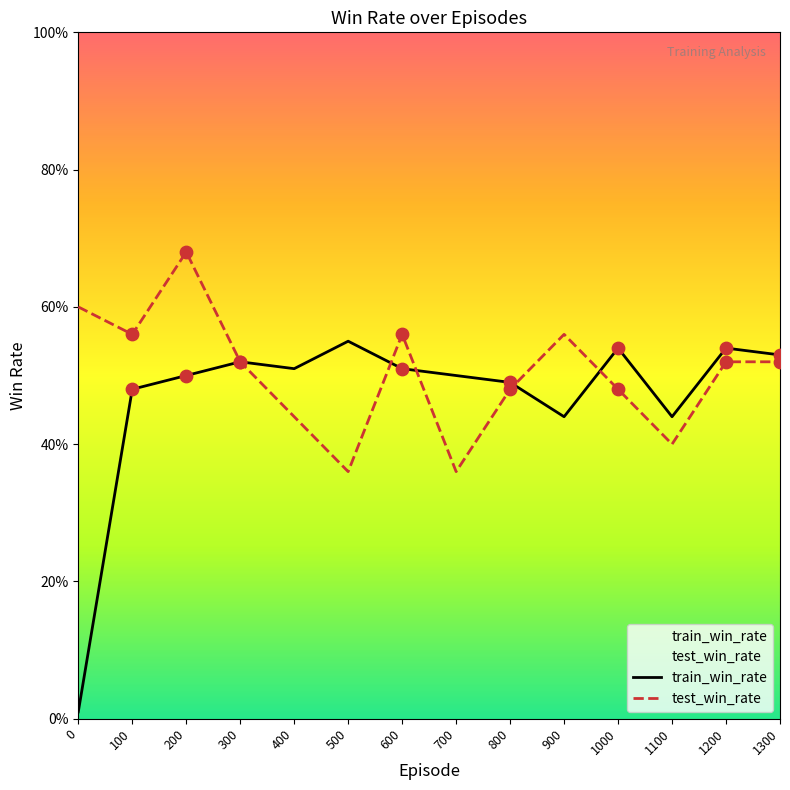

What is the total value across all series at 1100?

0.8